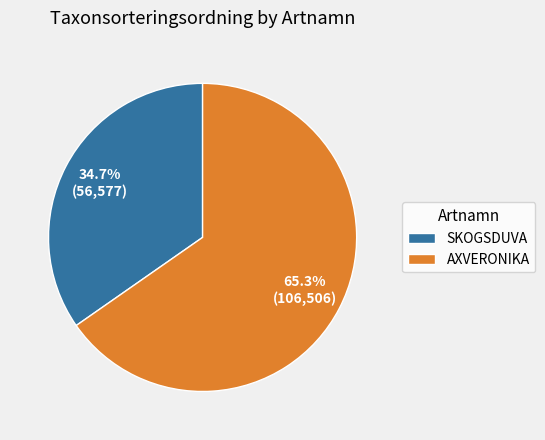

Which has a higher value, SKOGSDUVA or AXVERONIKA?

AXVERONIKA